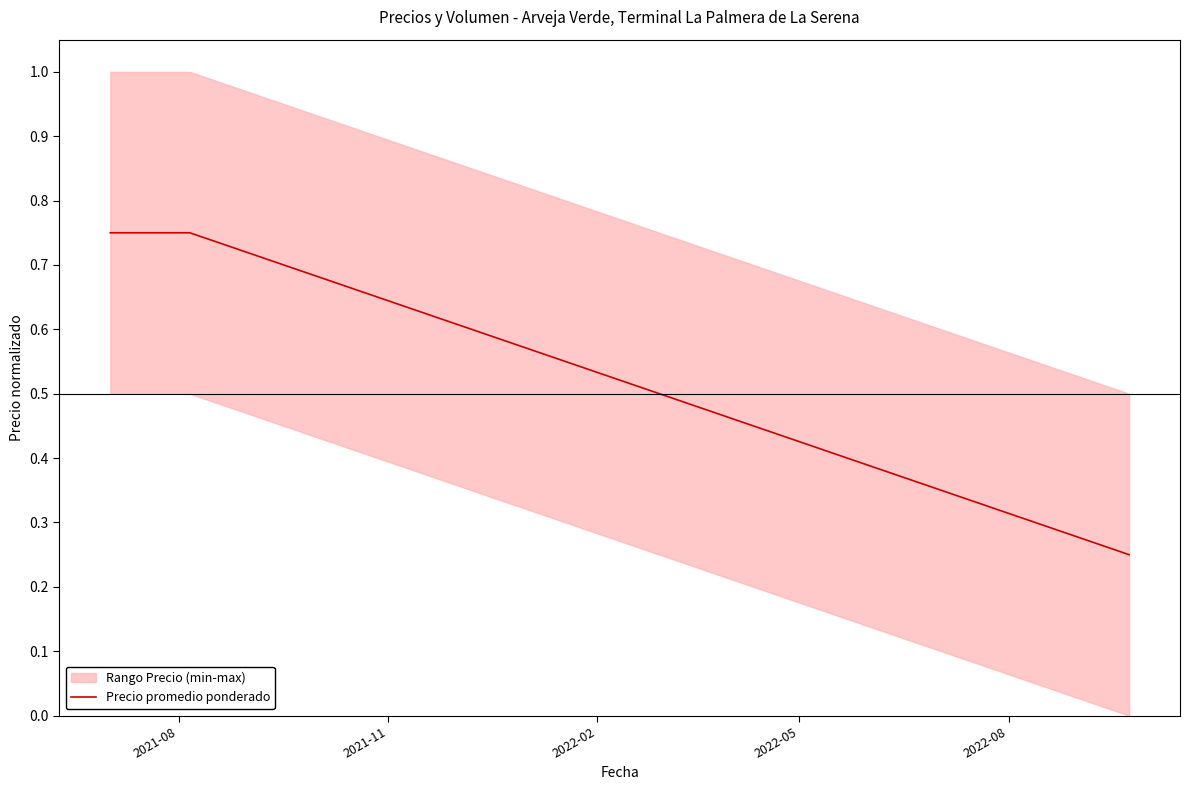

Count the number of categories in the chart.

3